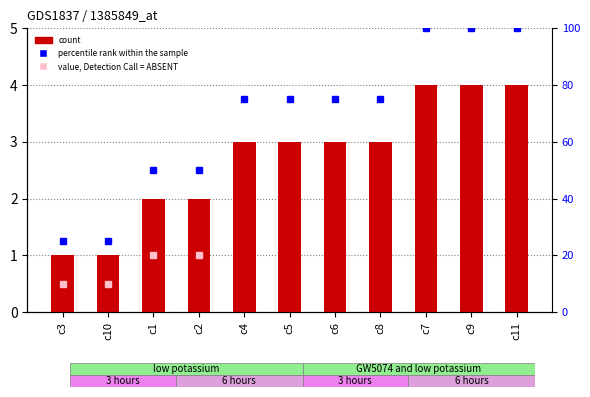

Count the values in the range 2 to 4.

9